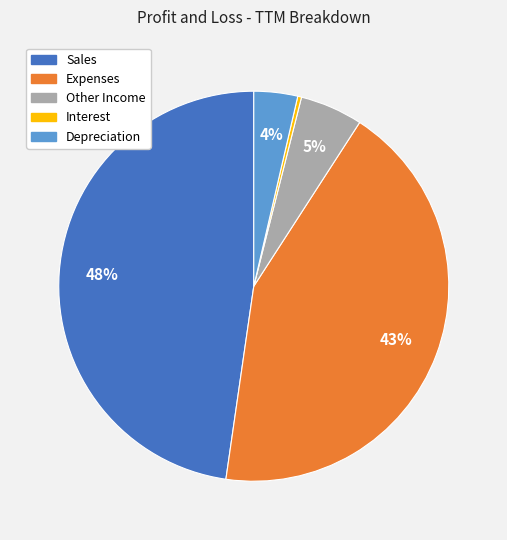

Does Other Income represent more than half of the total?

No